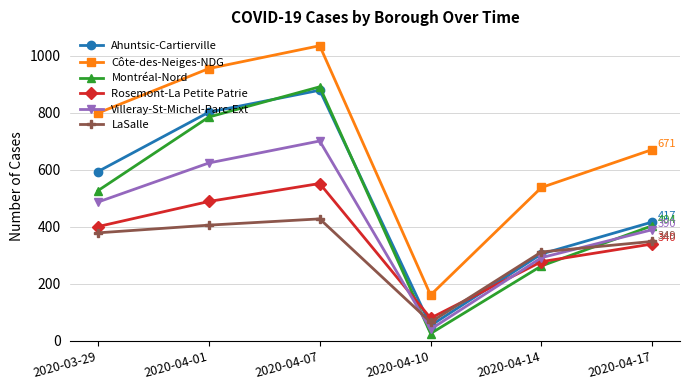

List the labels in order of Villeray-St-Michel-Parc-Ext value, smallest first.

2020-04-10, 2020-04-14, 2020-04-17, 2020-03-29, 2020-04-01, 2020-04-07